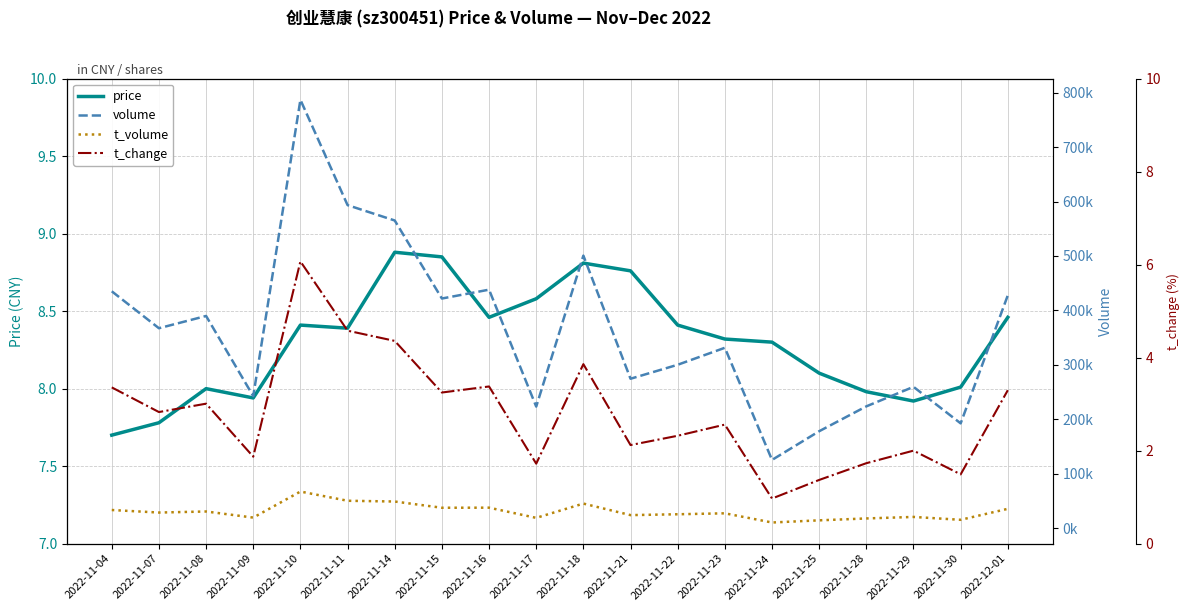

Reading left to right, what are all the values shown in this chart?

price: 2022-11-04=7.7	2022-11-07=7.8	2022-11-08=8.0	2022-11-09=7.9	2022-11-10=8.4	2022-11-11=8.4	2022-11-14=8.9	2022-11-15=8.8	2022-11-16=8.5	2022-11-17=8.6	2022-11-18=8.8	2022-11-21=8.8	2022-11-22=8.4	2022-11-23=8.3	2022-11-24=8.3	2022-11-25=8.1	2022-11-28=8.0	2022-11-29=7.9	2022-11-30=8.0	2022-12-01=8.5
volume: 2022-11-04=435093.0	2022-11-07=367276.0	2022-11-08=389804.0	2022-11-09=242567.0	2022-11-10=786862.0	2022-11-11=593361.0	2022-11-14=565154.0	2022-11-15=421844.0	2022-11-16=438093.0	2022-11-17=223352.0	2022-11-18=500662.0	2022-11-21=274497.0	2022-11-22=300180.0	2022-11-23=331374.0	2022-11-24=125385.0	2022-11-25=178112.0	2022-11-28=223782.0	2022-11-29=259623.0	2022-11-30=192545.0	2022-12-01=427767.0
t_volume: 2022-11-04=33393.0	2022-11-07=28741.0	2022-11-08=30683.0	2022-11-09=19465.0	2022-11-10=67312.0	2022-11-11=50380.0	2022-11-14=49005.0	2022-11-15=37546.0	2022-11-16=37697.0	2022-11-17=18971.0	2022-11-18=45211.0	2022-11-21=24026.0	2022-11-22=25594.0	2022-11-23=27333.0	2022-11-24=10461.0	2022-11-25=14435.0	2022-11-28=17906.0	2022-11-29=20682.0	2022-11-30=15415.0	2022-12-01=35582.0
t_change: 2022-11-04=3.4	2022-11-07=2.8	2022-11-08=3.0	2022-11-09=1.9	2022-11-10=6.1	2022-11-11=4.6	2022-11-14=4.4	2022-11-15=3.2	2022-11-16=3.4	2022-11-17=1.7	2022-11-18=3.9	2022-11-21=2.1	2022-11-22=2.3	2022-11-23=2.6	2022-11-24=1.0	2022-11-25=1.4	2022-11-28=1.7	2022-11-29=2.0	2022-11-30=1.5	2022-12-01=3.3